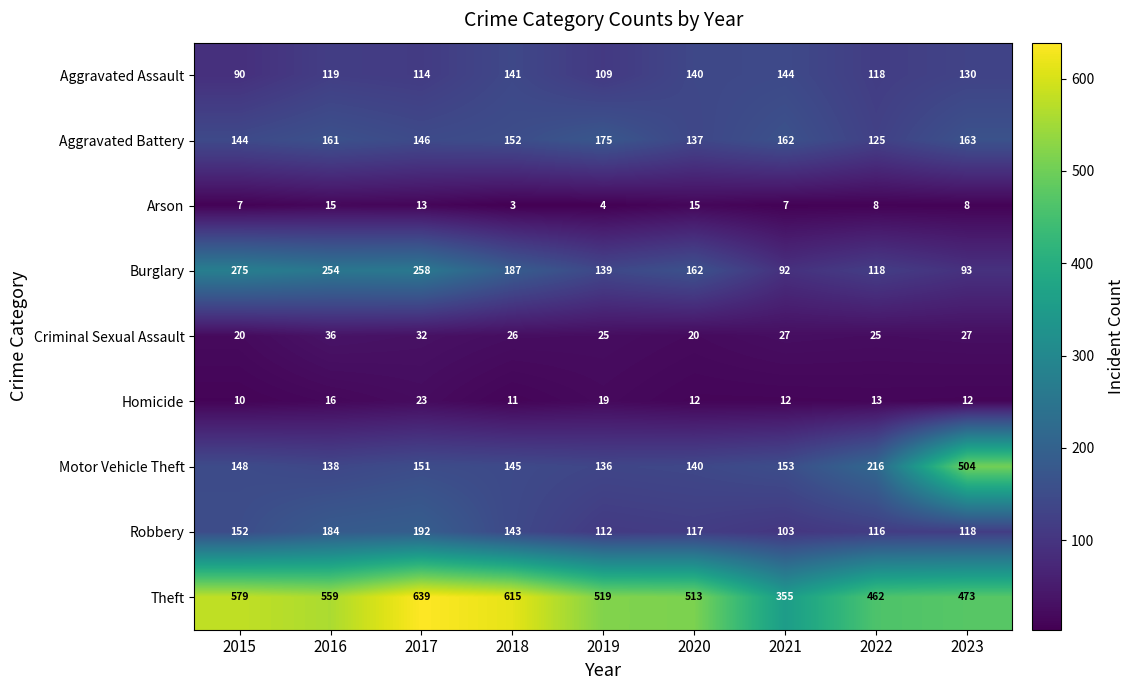

How many data points does each series have?

9